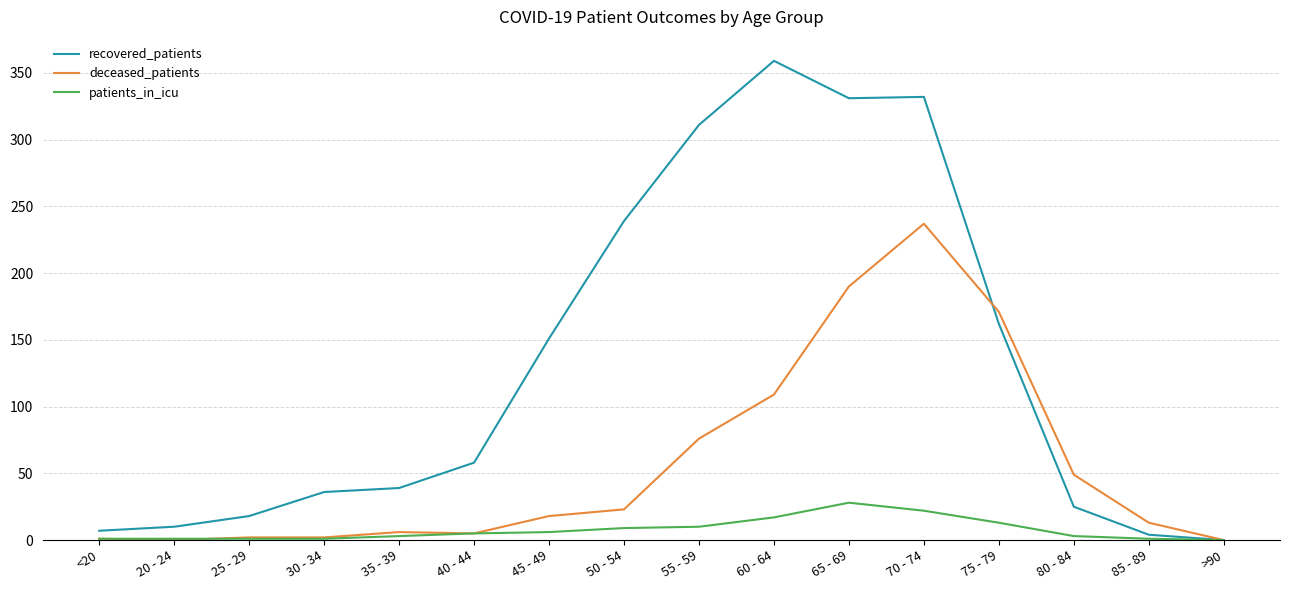

Rank the series at 70 - 74 from lowest to highest value.

patients_in_icu, deceased_patients, recovered_patients